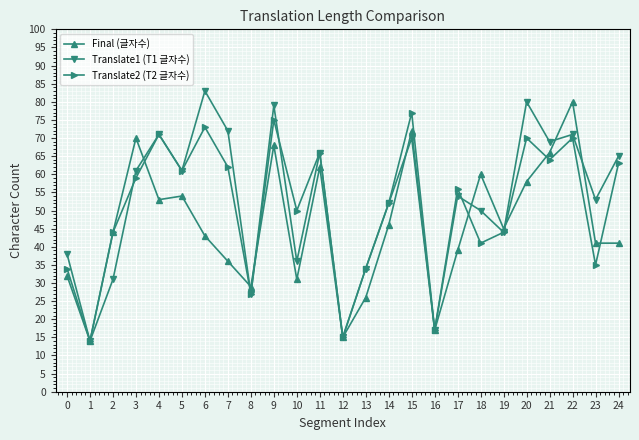

At which label does Translate1 (T1 글자수) first exceed 54?

3